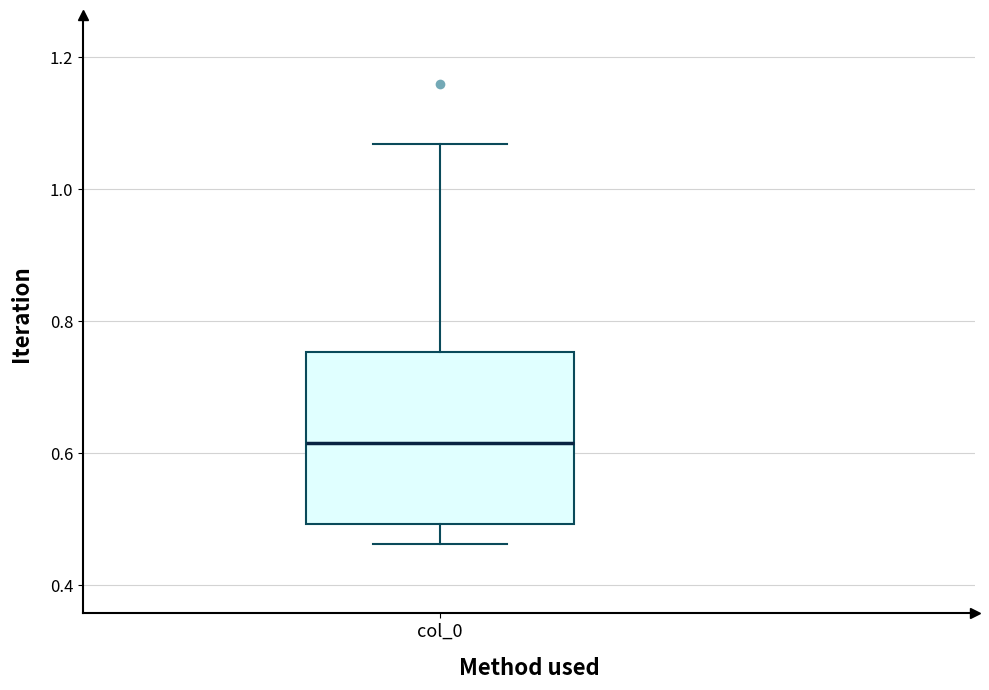

Where is the lower edge of the box for col_0 on the y-axis? The values are not printed on the chart, so give them approximately, as read against the axis.

0.50